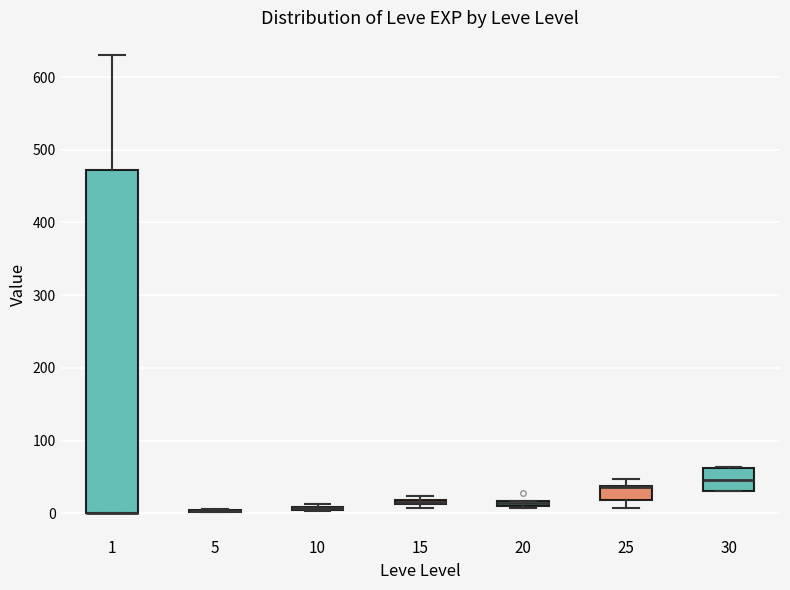

Where is the lower edge of the box at x = 20 on the y-axis? The values are not printed on the chart, so give them approximately, as read against the axis.

10